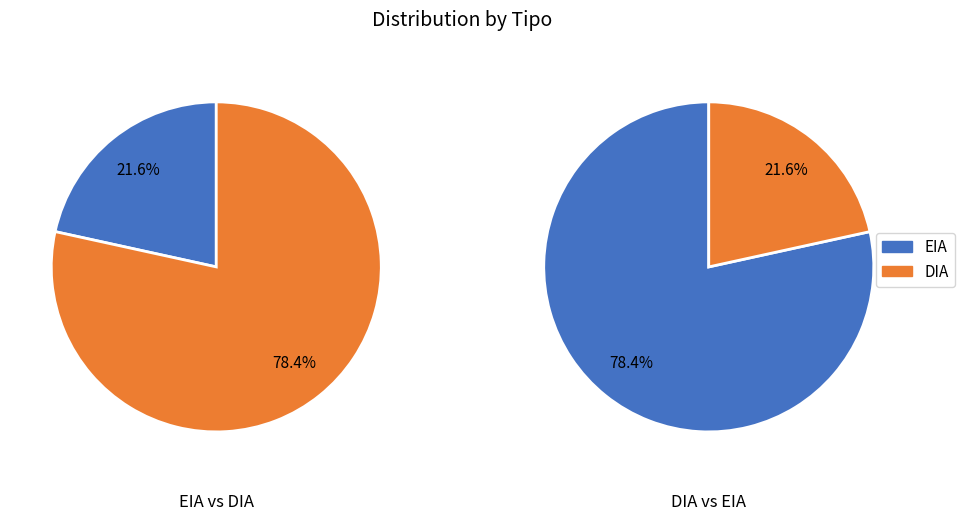

What percentage is the EIA slice, to the nearest percent?

22%